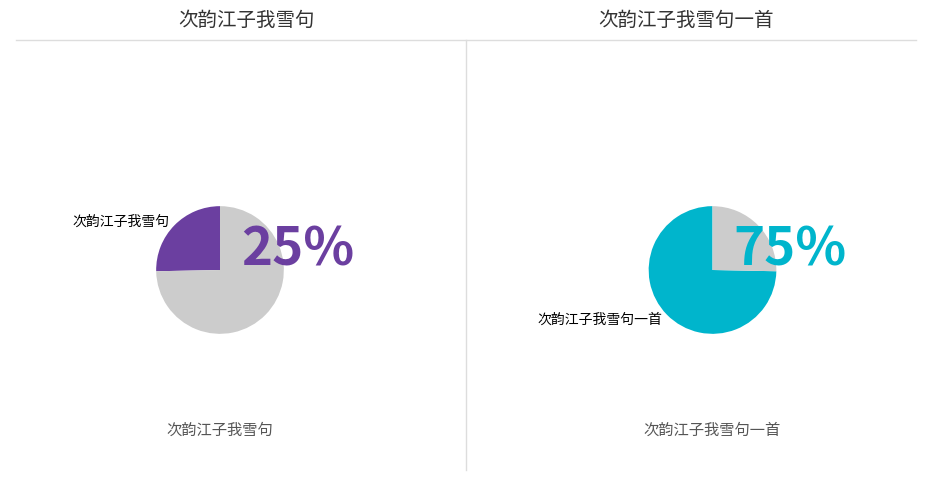

True or false: 次韵江子我雪句 accounts for 19% of the total.

False